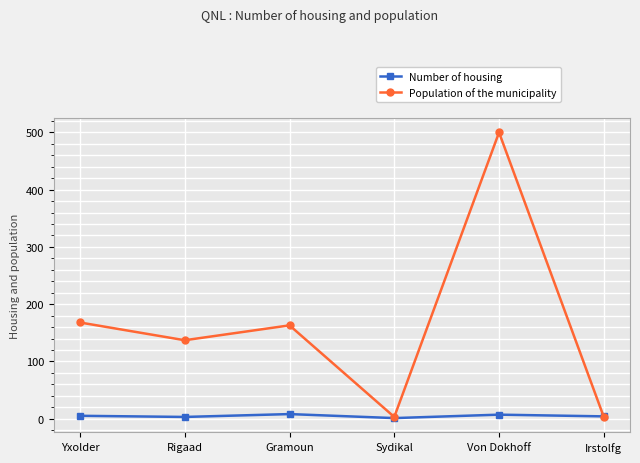

What is the difference between the maximum and minimum values in the Number of housing series?

7